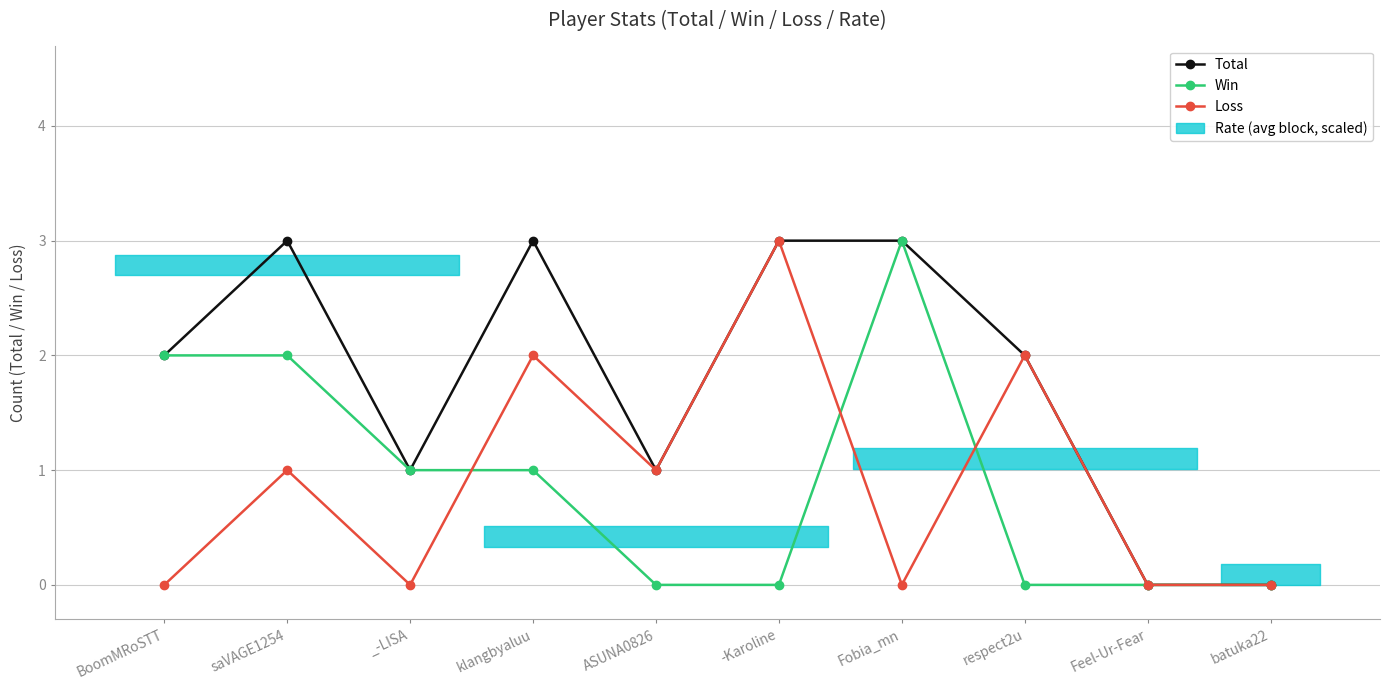

Rank the categories by Loss value from lowest to highest.

BoomMRoSTT, _-LISA, Fobia_mn, Feel-Ur-Fear, batuka22, saVAGE1254, ASUNA0826, klangbyaluu, respect2u, -Karoline